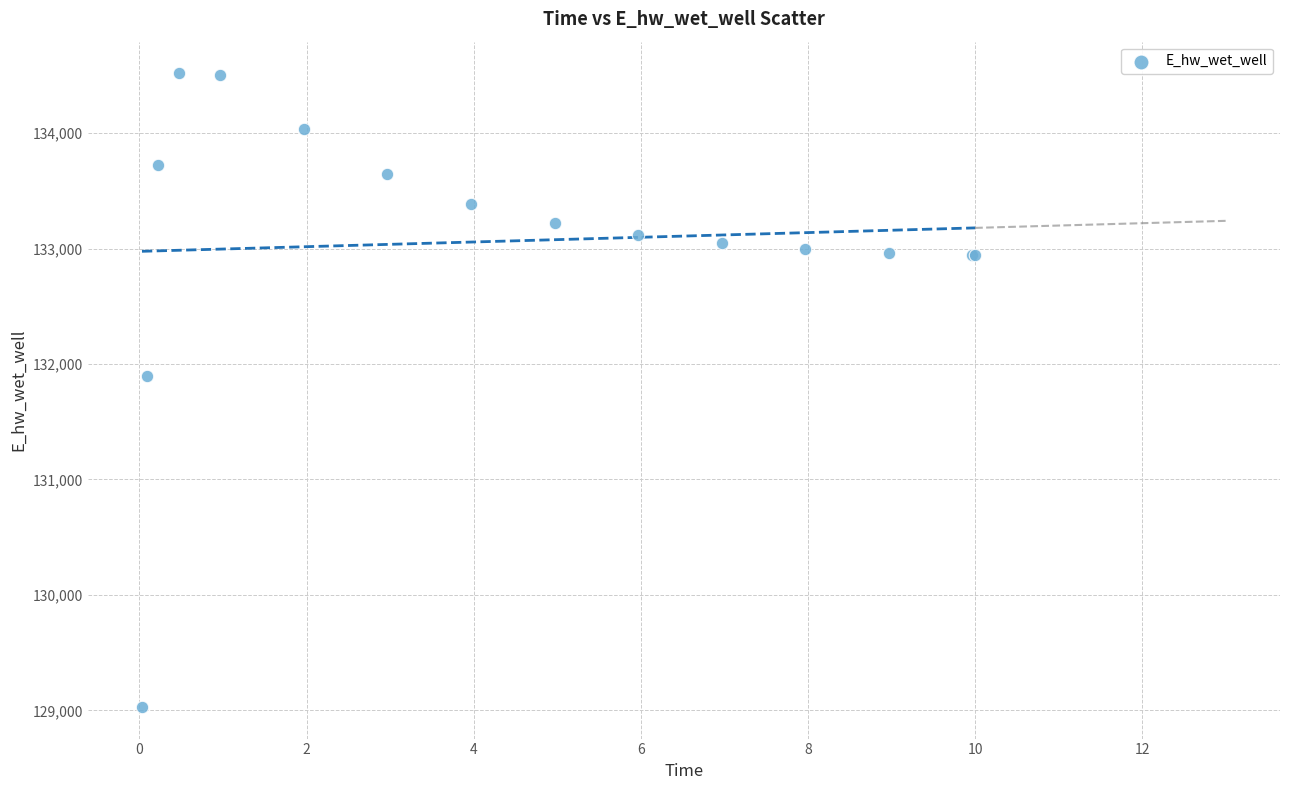

What Y value in the scatter plot is closest to 131773?

131892.9